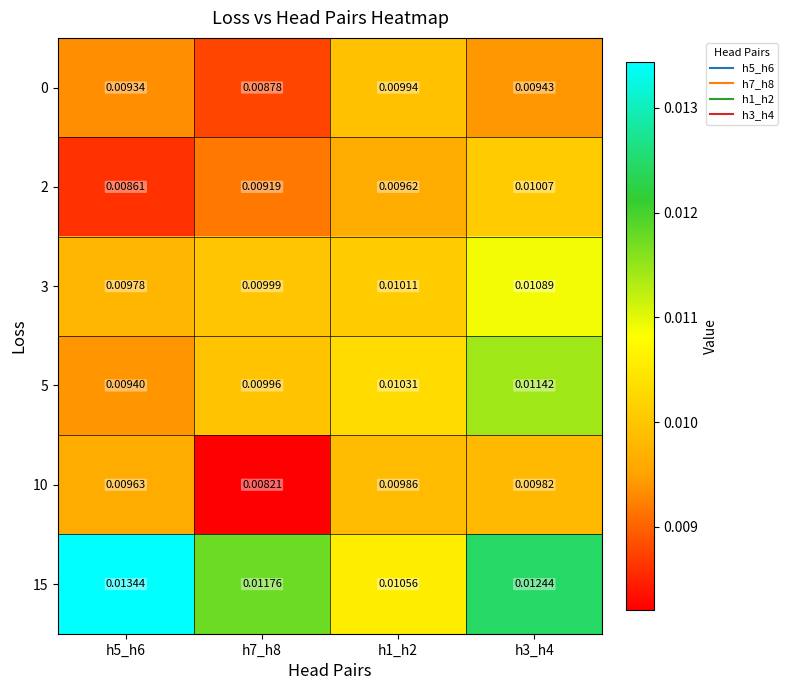

Is the value of 2 at h1_h2 greater than the value of 15 at h5_h6?

No